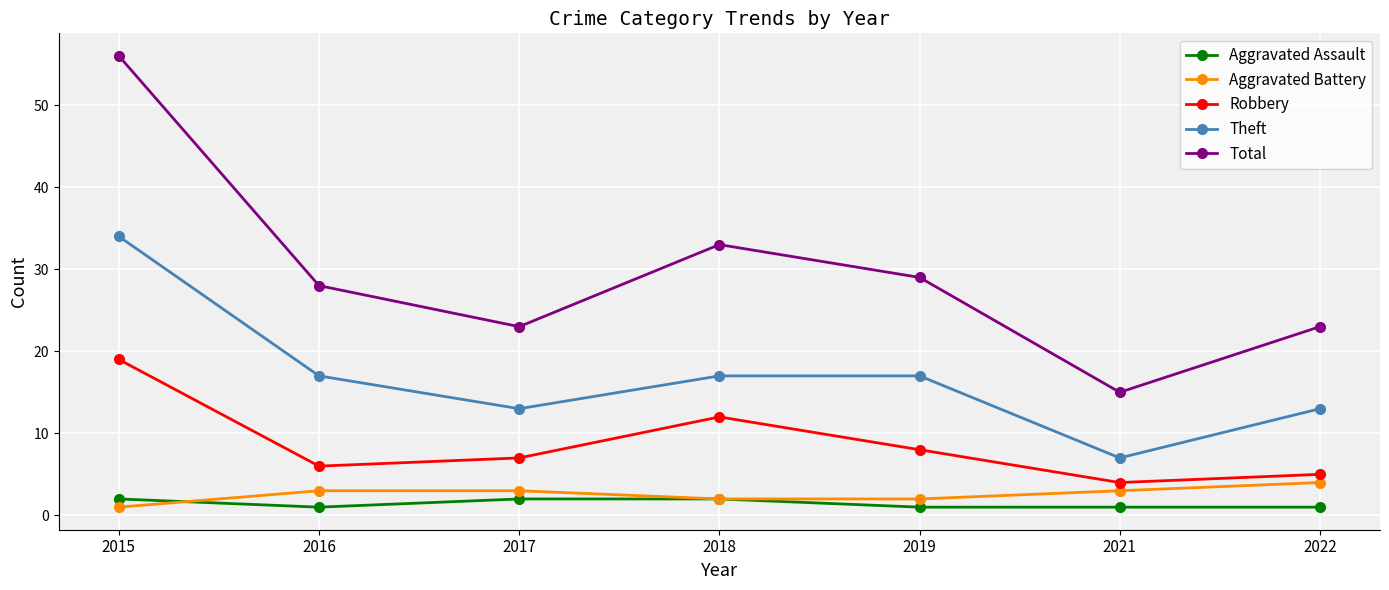

Read the Total value at 2017.

23